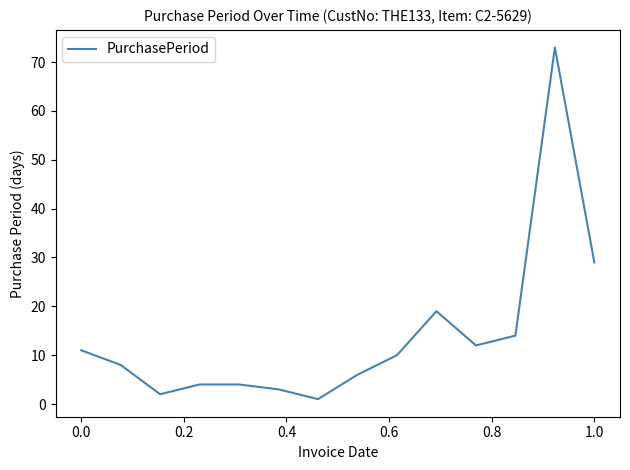

What is the difference between the second highest and second lowest values?

27